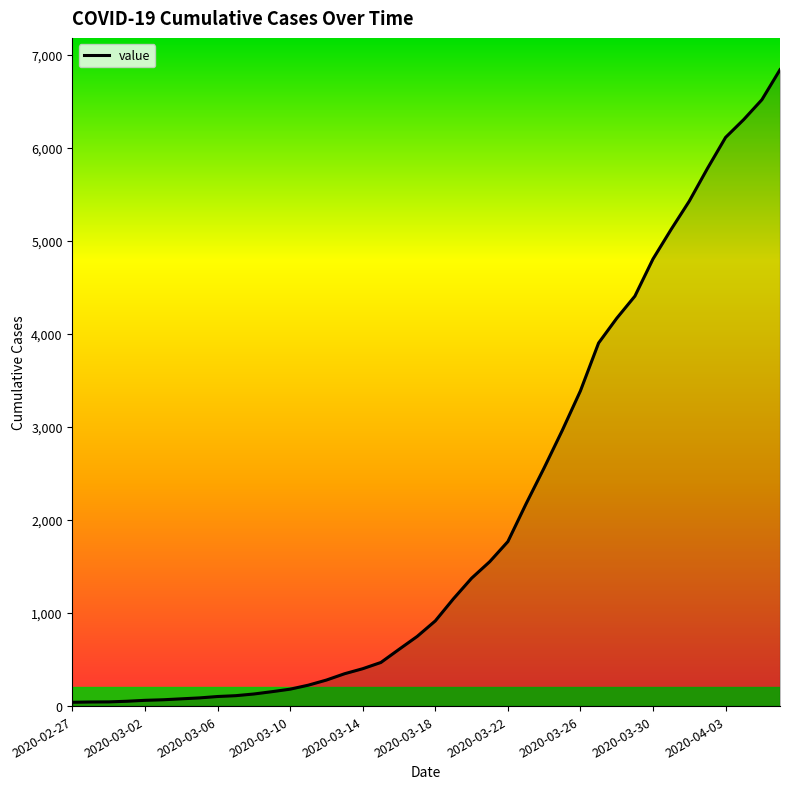

What is the greatest value displayed?

6843